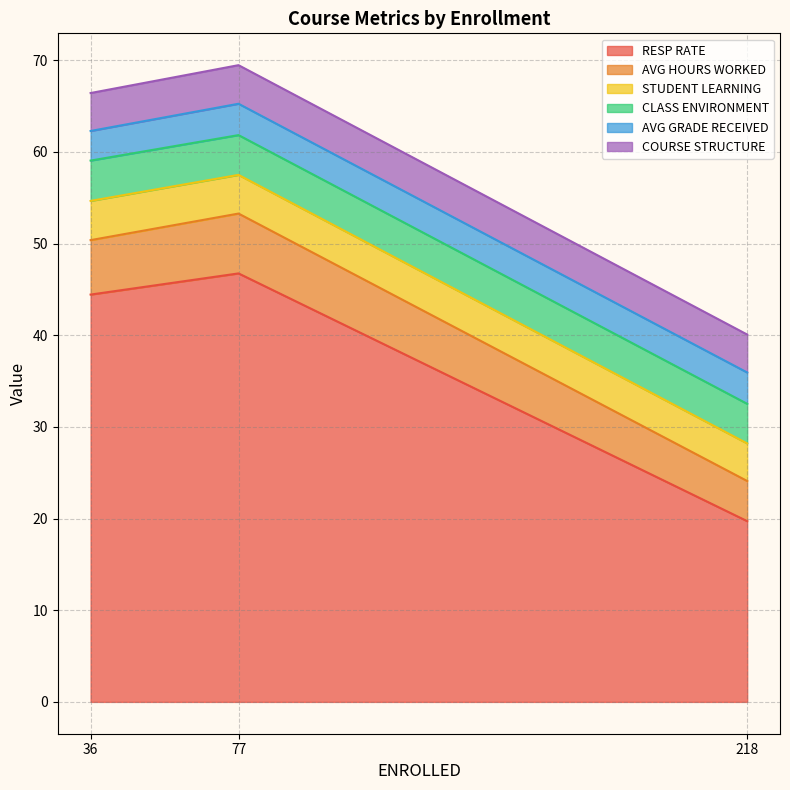

Which series changed the most between 36 and 77?

RESP RATE